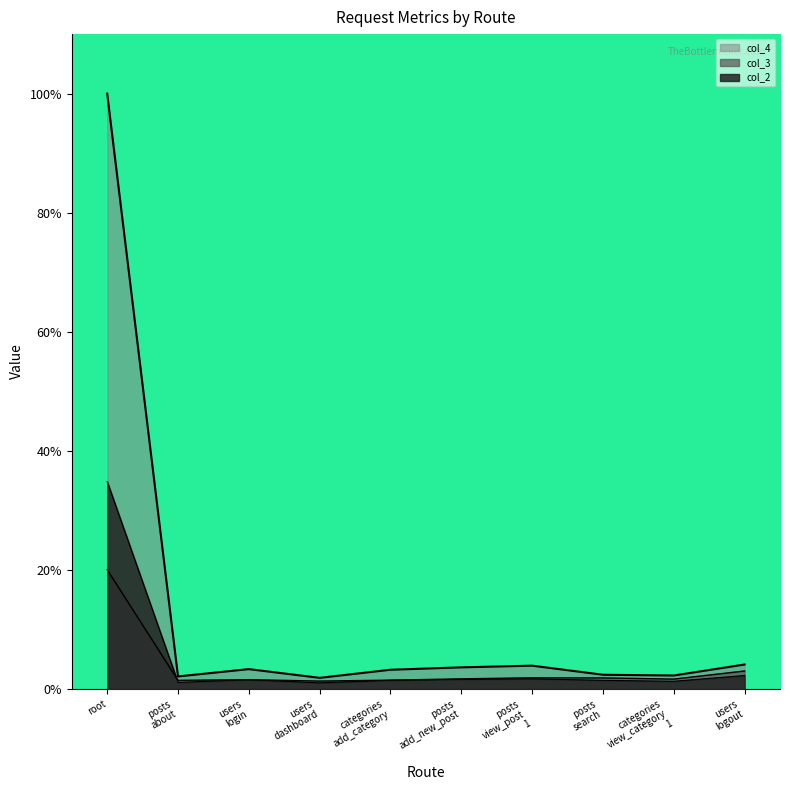

Reading left to right, transcribe all the data shown in this chart.

col_2: root=34.8	posts
about=1.1	users
login=1.5	users
dashboard=1.0	categories
add_category=1.5	posts
add_new_post=1.6	posts
view_post
1=1.7	posts
search=1.4	categories
view_category
1=1.3	users
logout=2.3
col_3: root=20.0	posts
about=1.4	users
login=1.6	users
dashboard=1.3	categories
add_category=1.5	posts
add_new_post=1.7	posts
view_post
1=1.9	posts
search=1.9	categories
view_category
1=1.7	users
logout=3.0
col_4: root=100.0	posts
about=2.1	users
login=3.3	users
dashboard=1.9	categories
add_category=3.2	posts
add_new_post=3.6	posts
view_post
1=3.9	posts
search=2.4	categories
view_category
1=2.3	users
logout=4.1